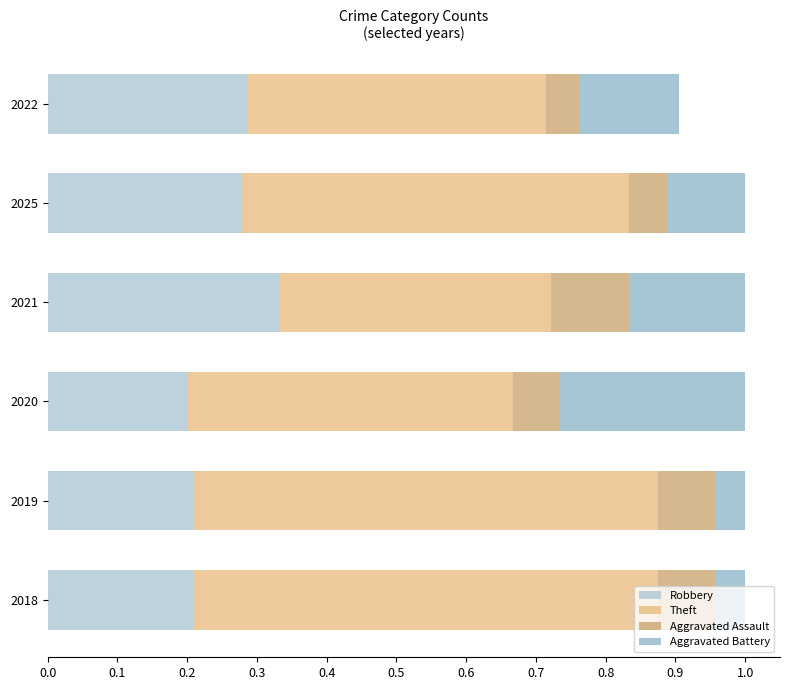

How many data points does each series have?

6